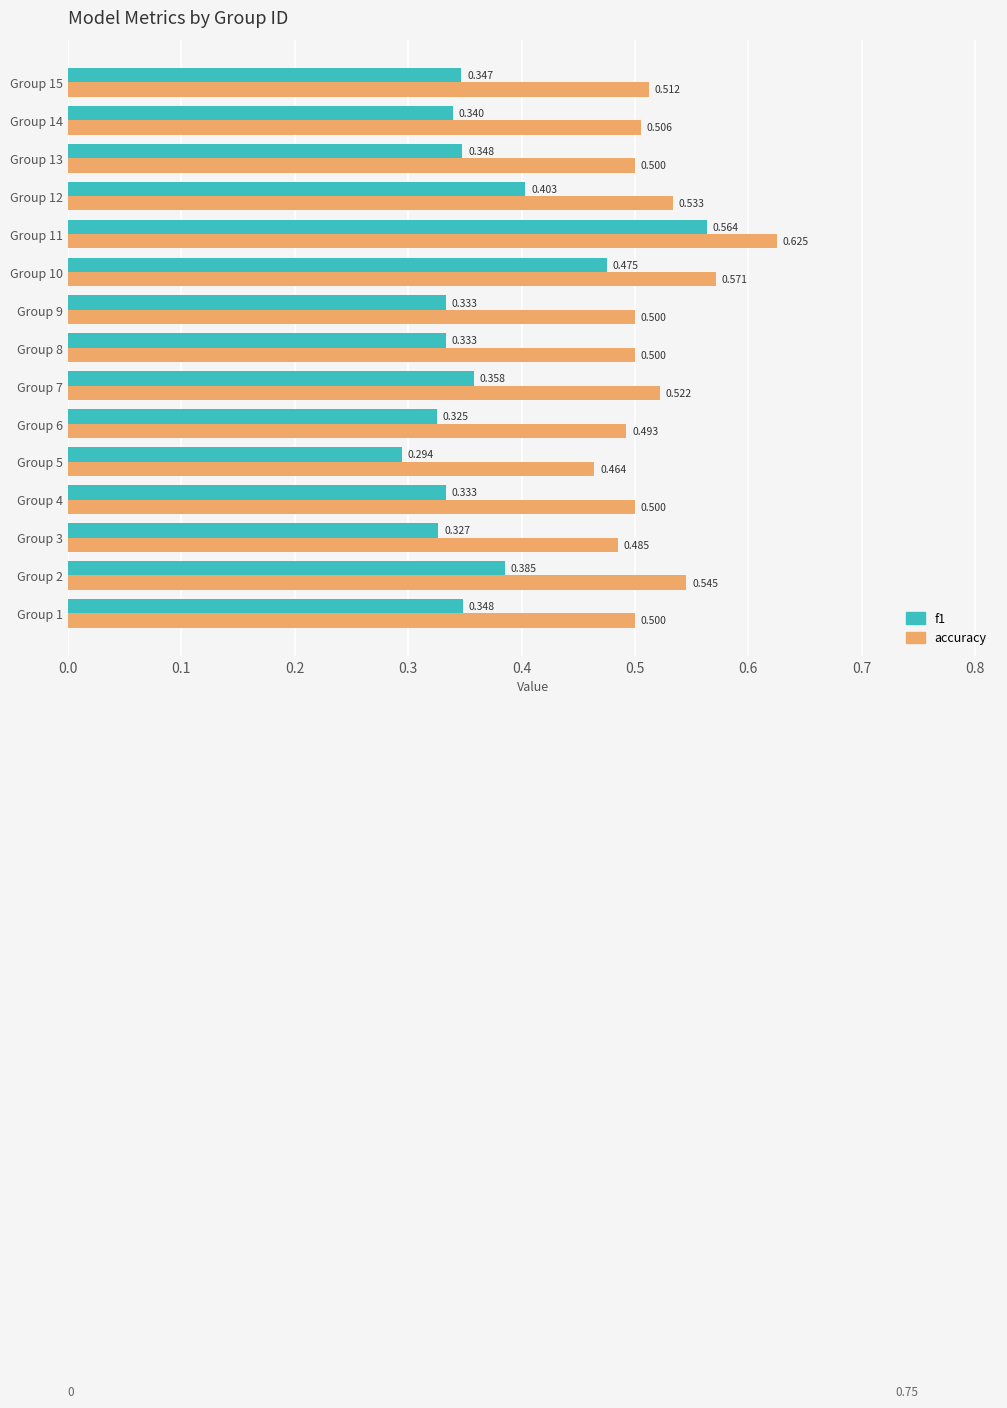

What are all the series names shown in the legend?

f1, accuracy